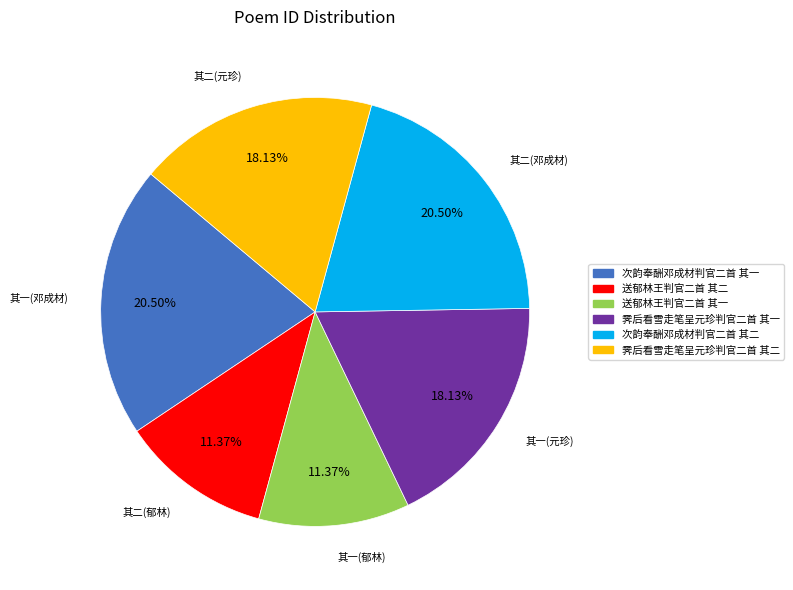

Does 霁后看雪走笔呈元珍判官二首 其一 account for over 50% of the chart?

No